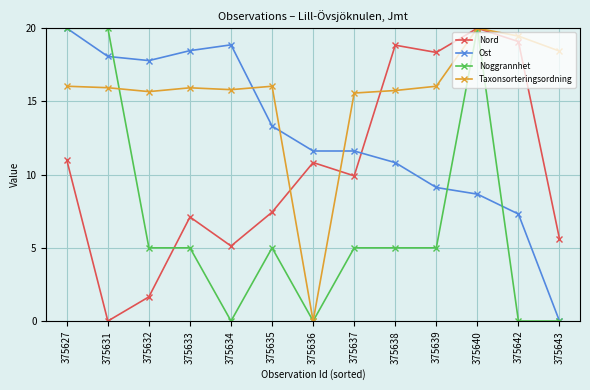

Where do Nord and Ost first cross each other?

375637 and 375638